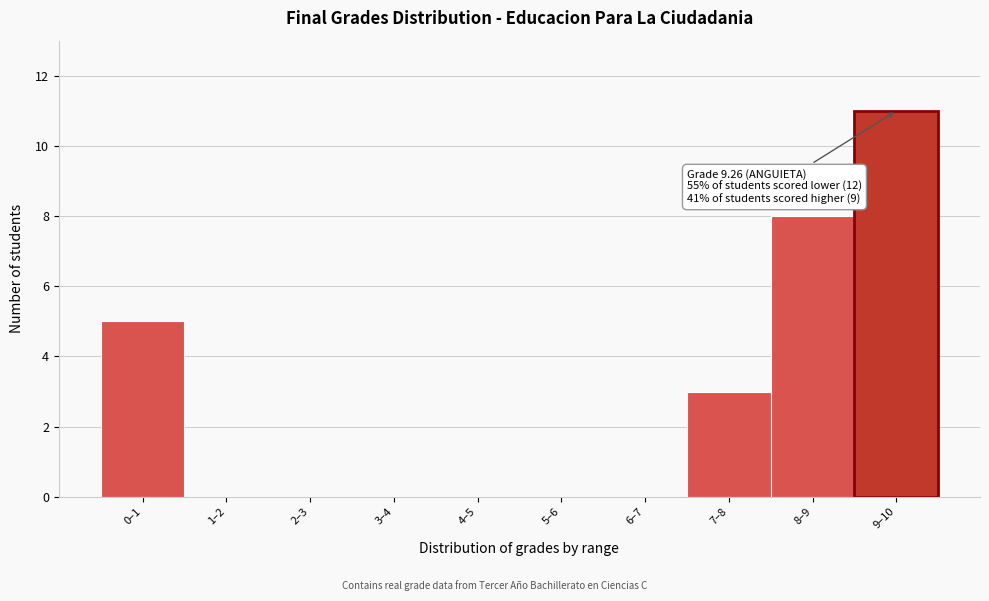

Reading left to right, what are all the values shown in this chart?

0–1=5	1–2=0	2–3=0	3–4=0	4–5=0	5–6=0	6–7=0	7–8=3	8–9=8	9–10=11